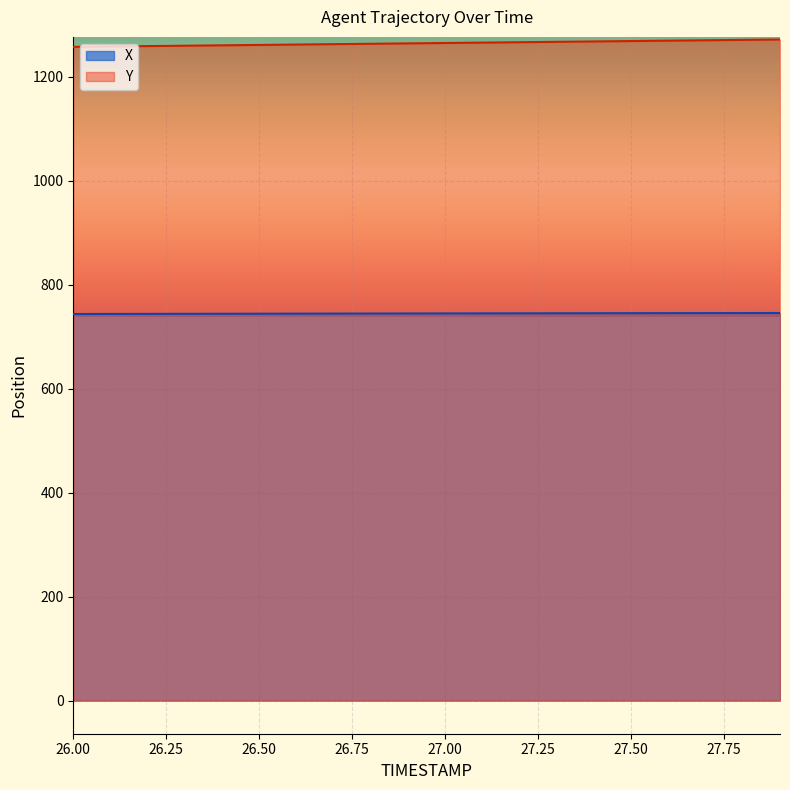

What value does the Y series have at 26.8?

1263.9